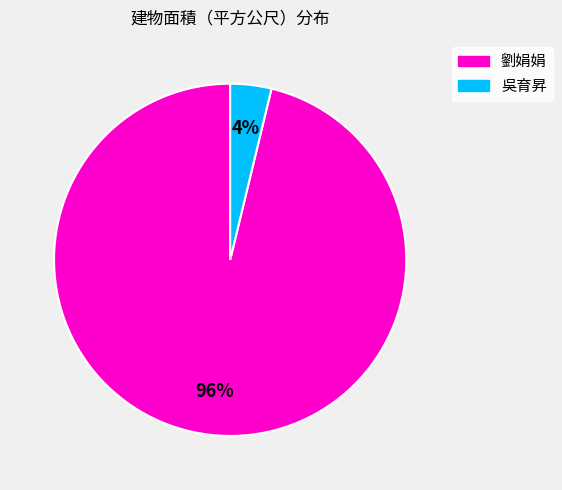

How many slices are in this pie chart?

2